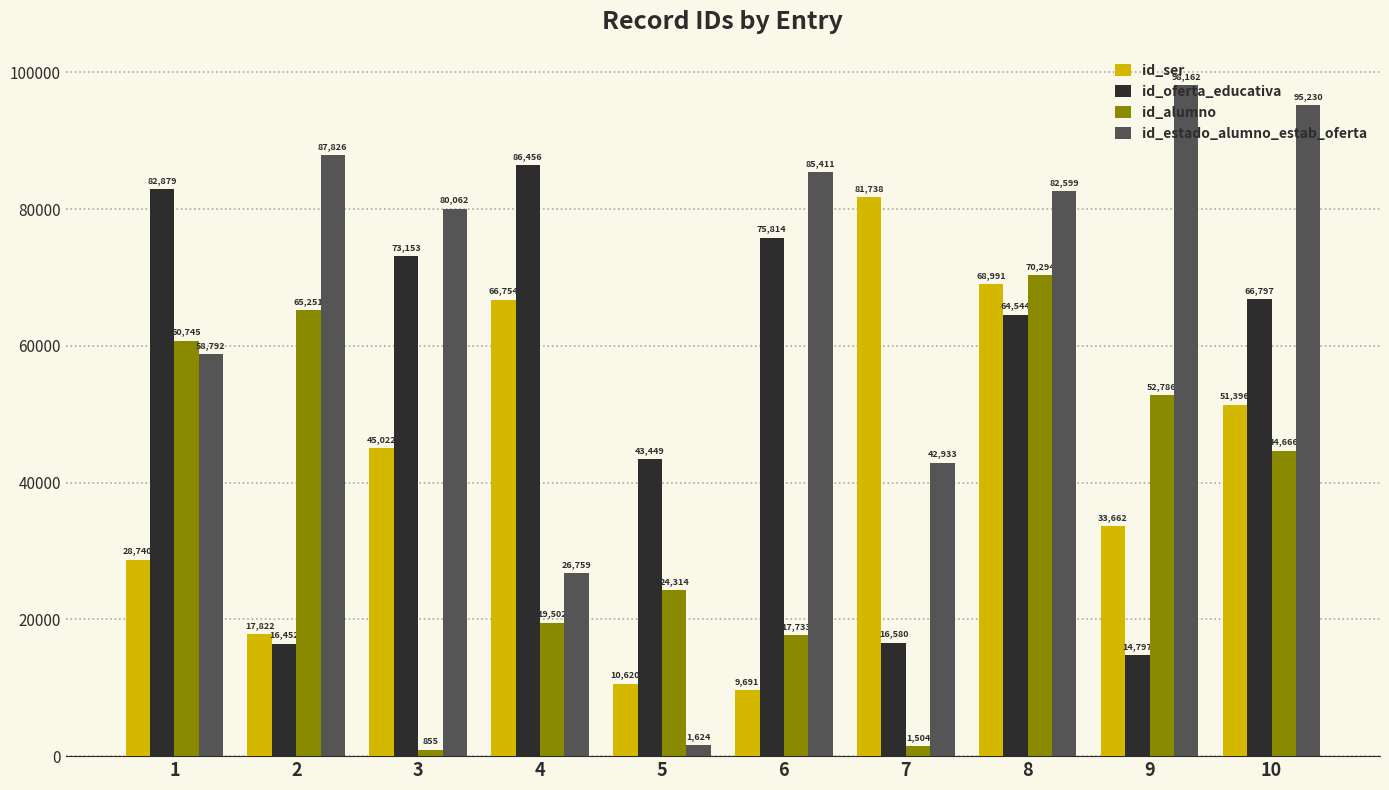

What is the approximate value of id_ser at 4, to the nearest 10?

66750